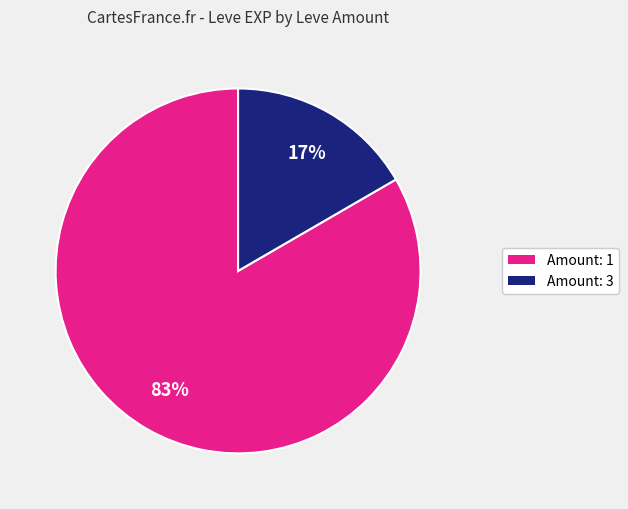

Is there any slice that represents more than half of the pie?

Yes